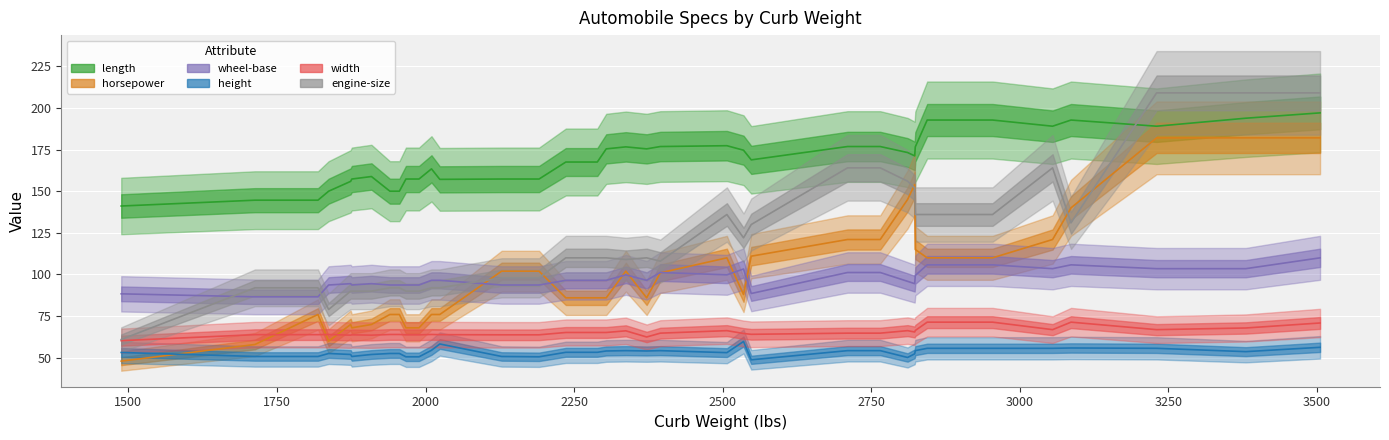

What is the value of the width point at the 28th from the left?

64.1